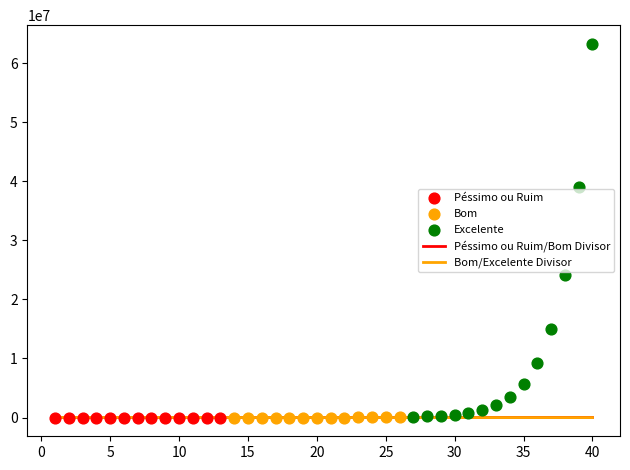

Which series contains the highest Y value?

Excelente